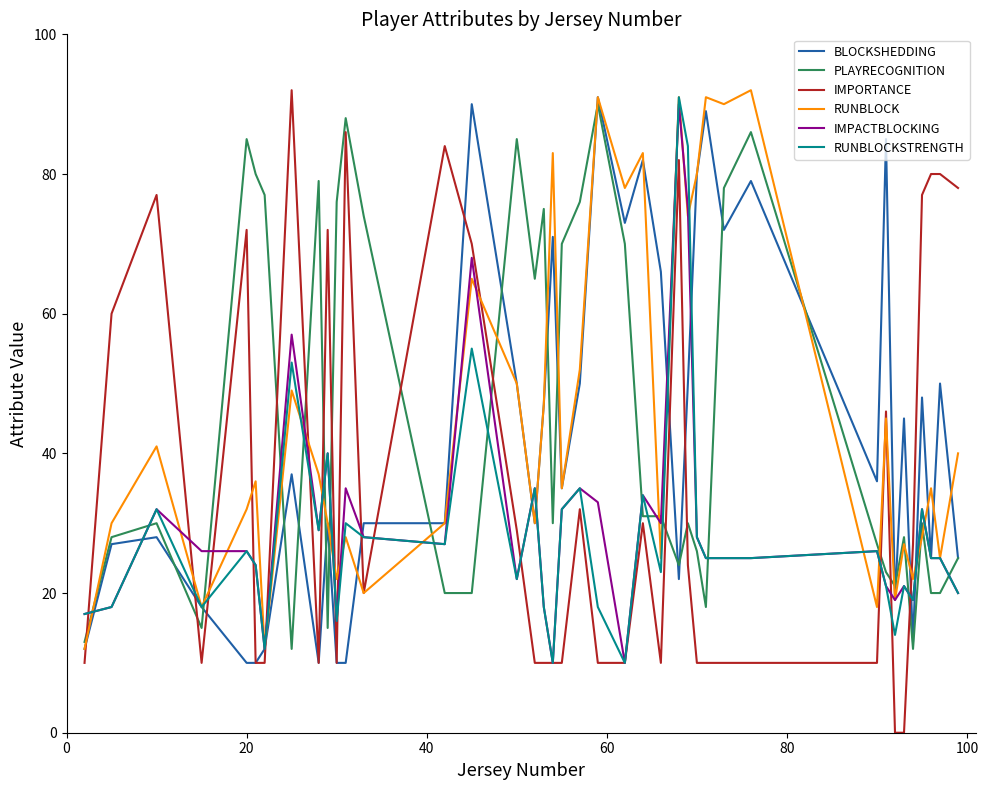

Which series has the largest range (max minus min)?

IMPORTANCE